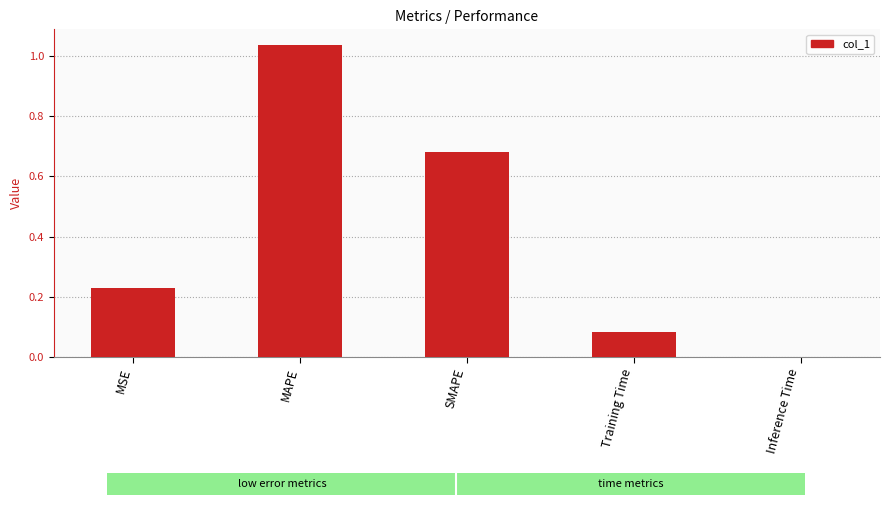

What is the sum of the values at SMAPE and MAPE?

1.7